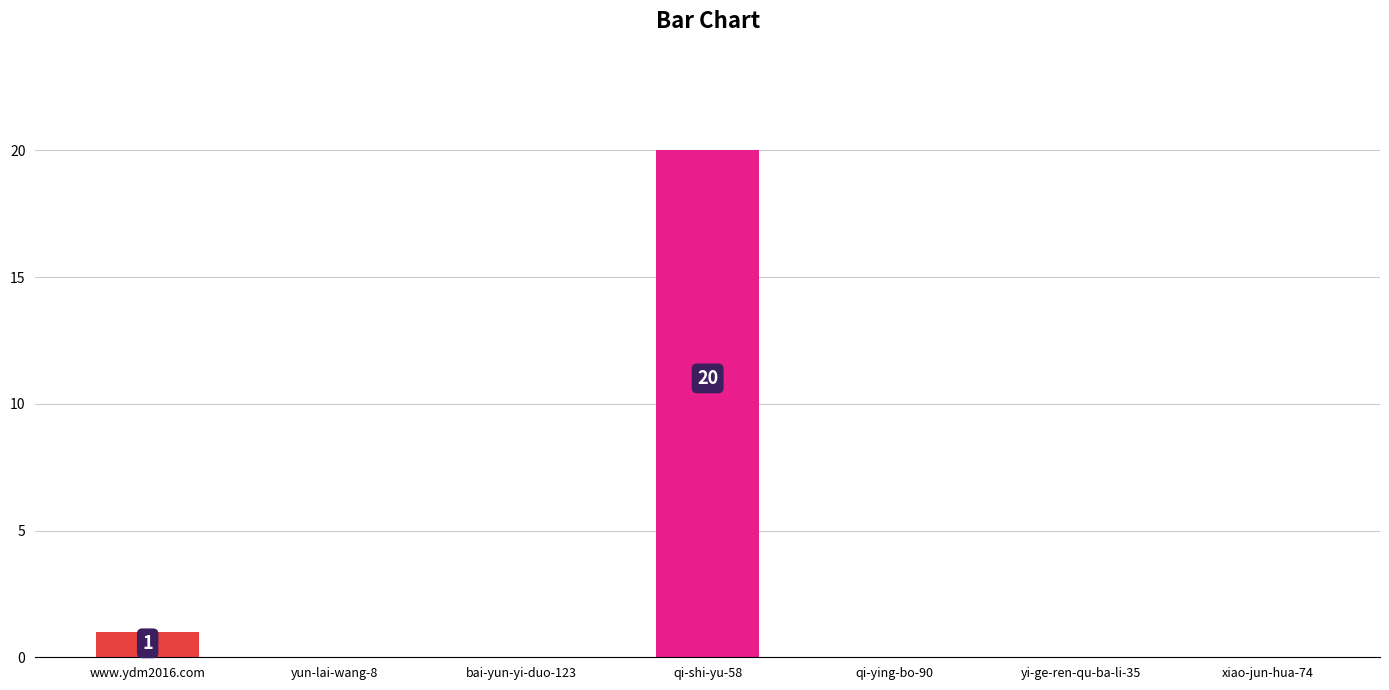

What is the sum of all values?

21